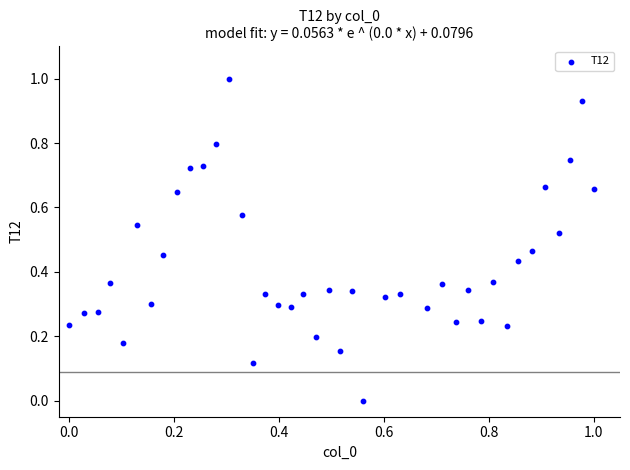

What is the range of Y values (max minus min)?

1.0